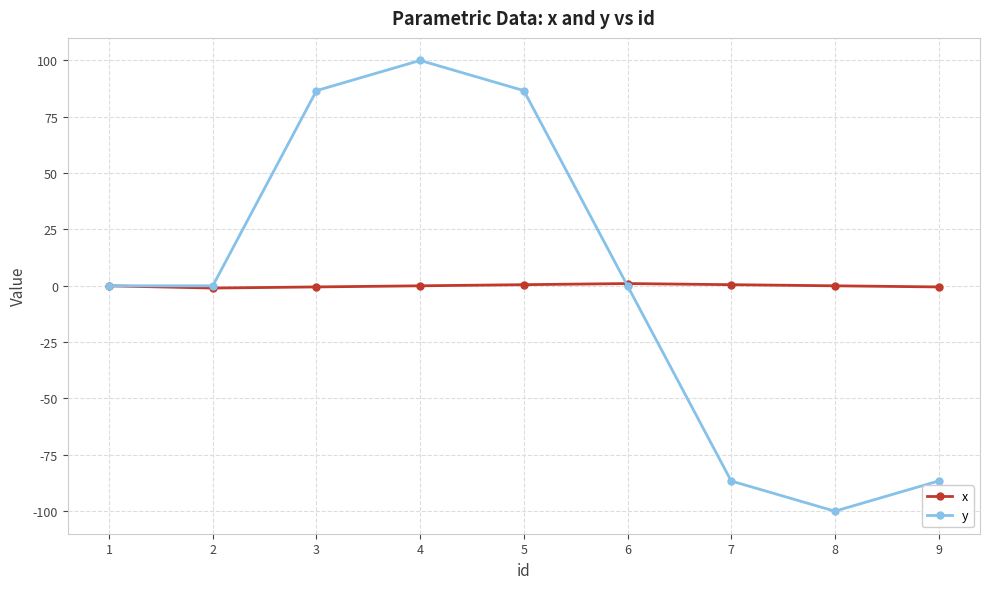

Does the chart have visible grid lines?

Yes